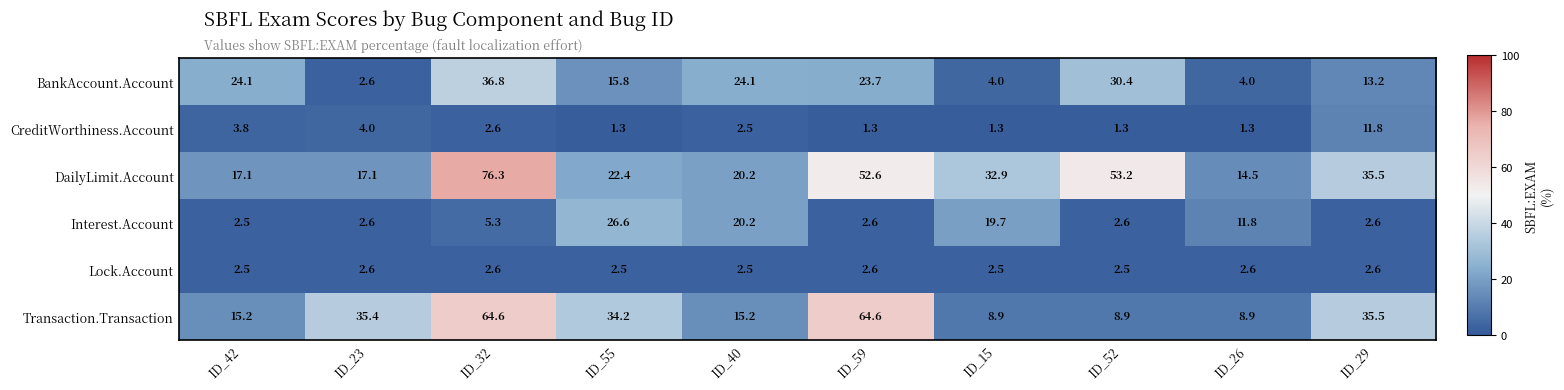

At which category is the sum across all series the highest?

ID_32